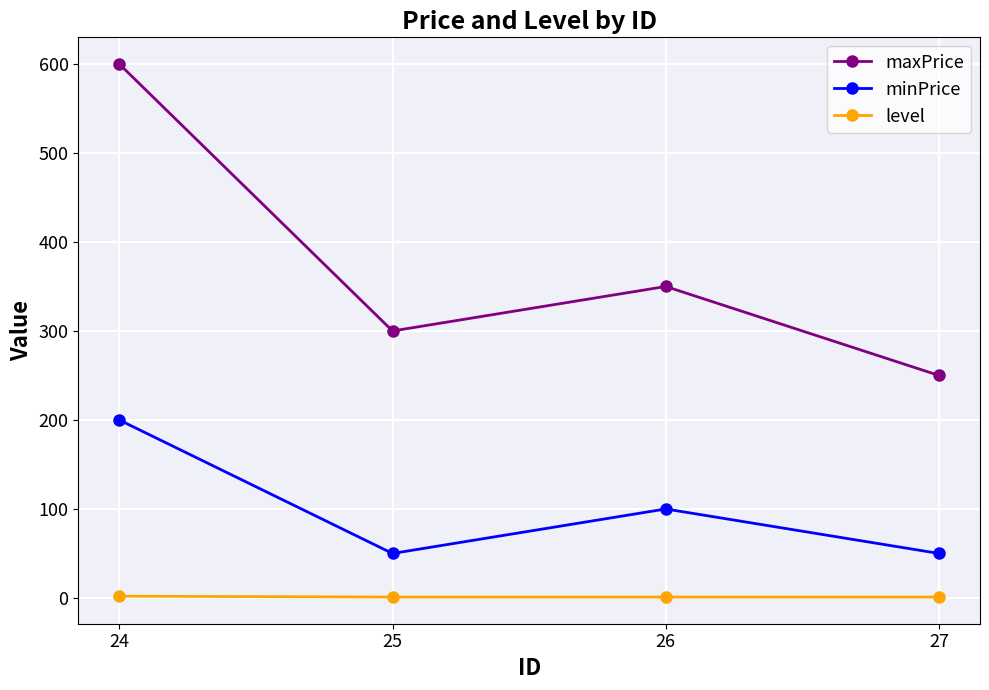

What is the sum of all maxPrice values?

1500